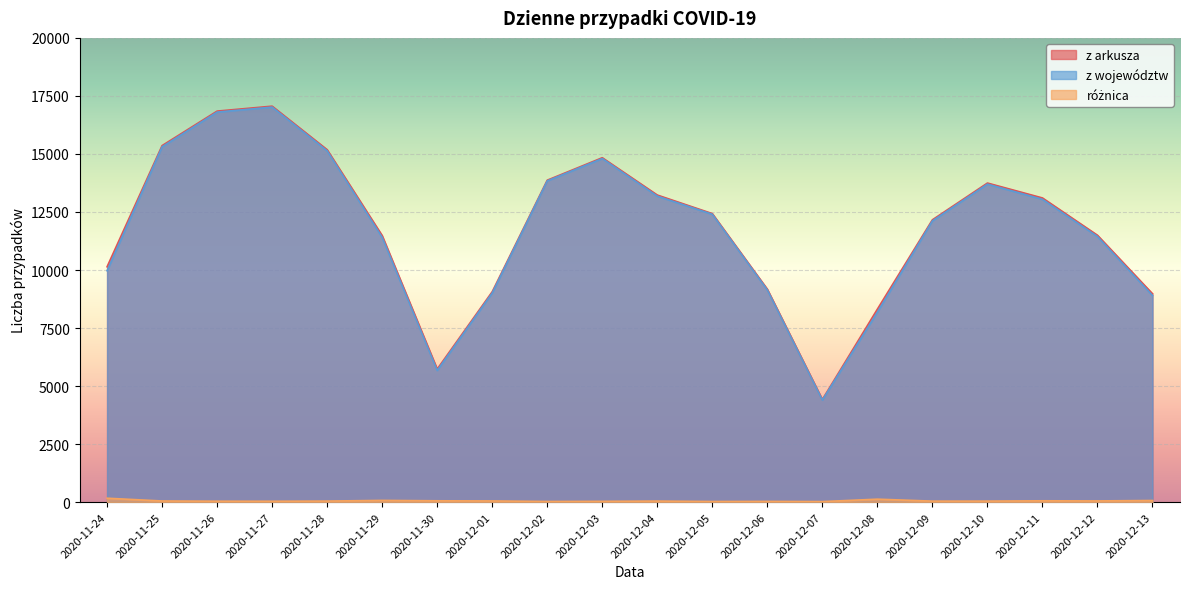

What is the greatest value displayed?

17059